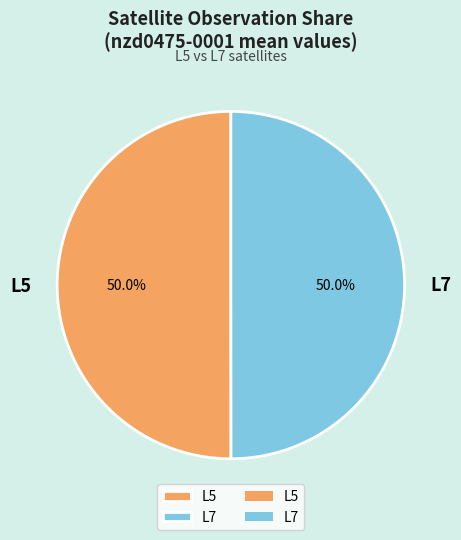

Approximately how many times larger is the value at L5 compared to L7?

1.0